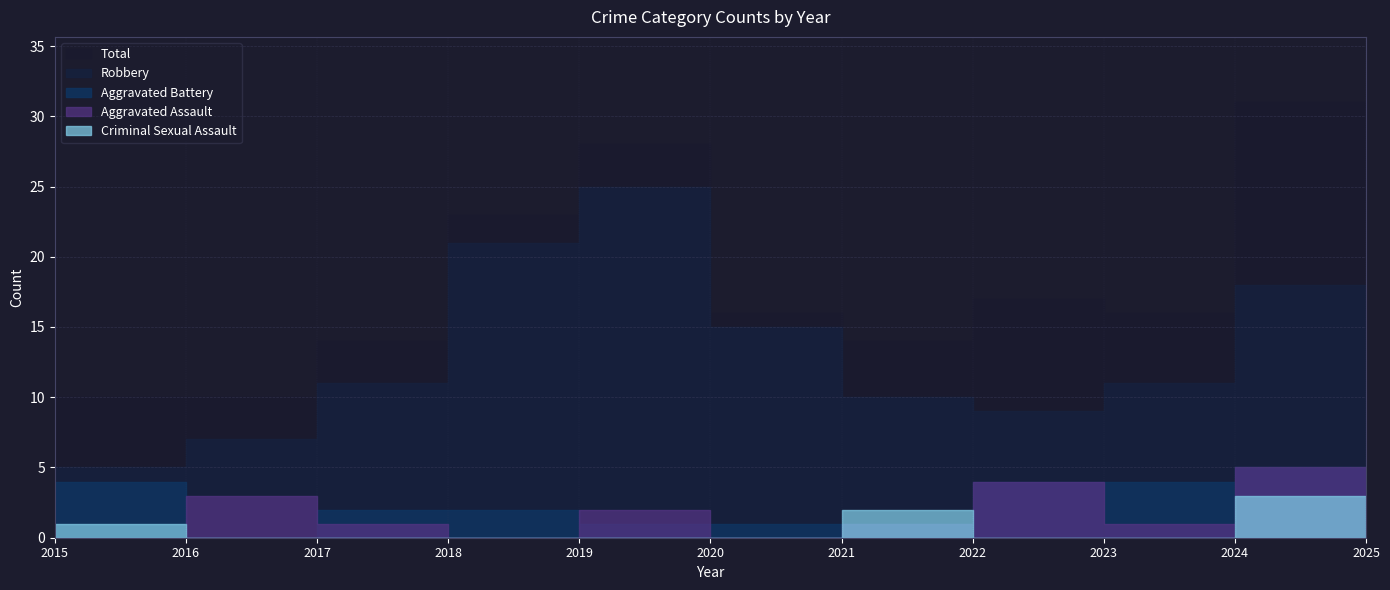

Is the value of Total at 2016 greater than the value of Criminal Sexual Assault at 2024?

Yes